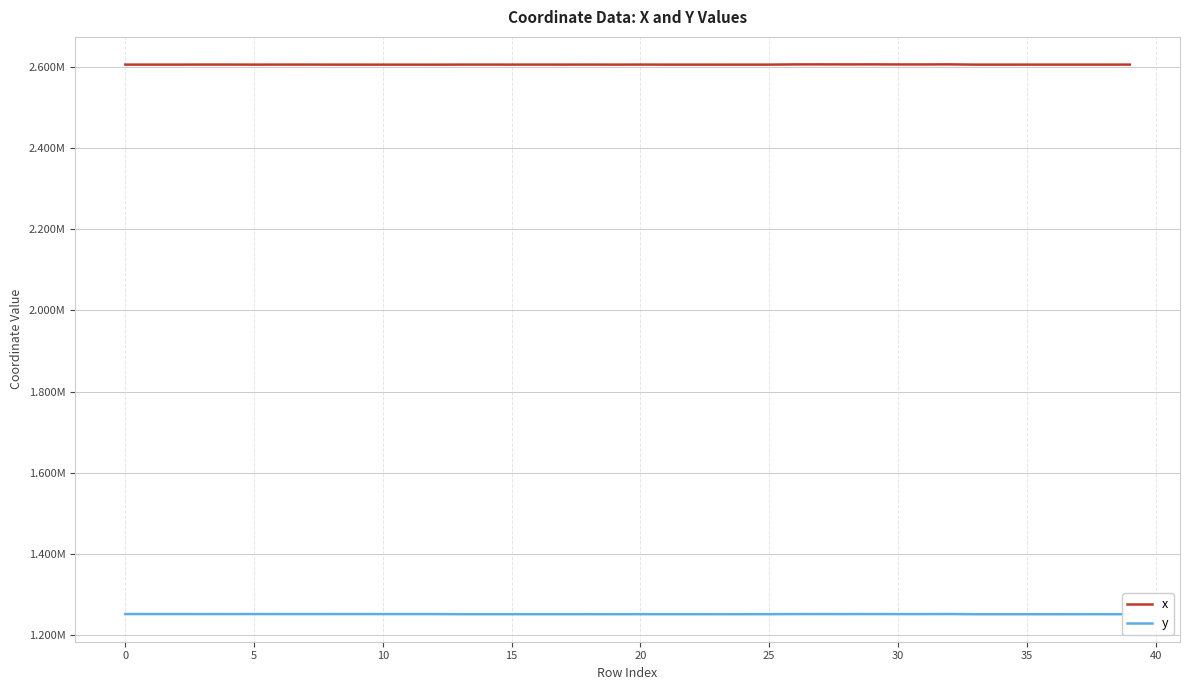

True or false: x and y cross at least once.

False